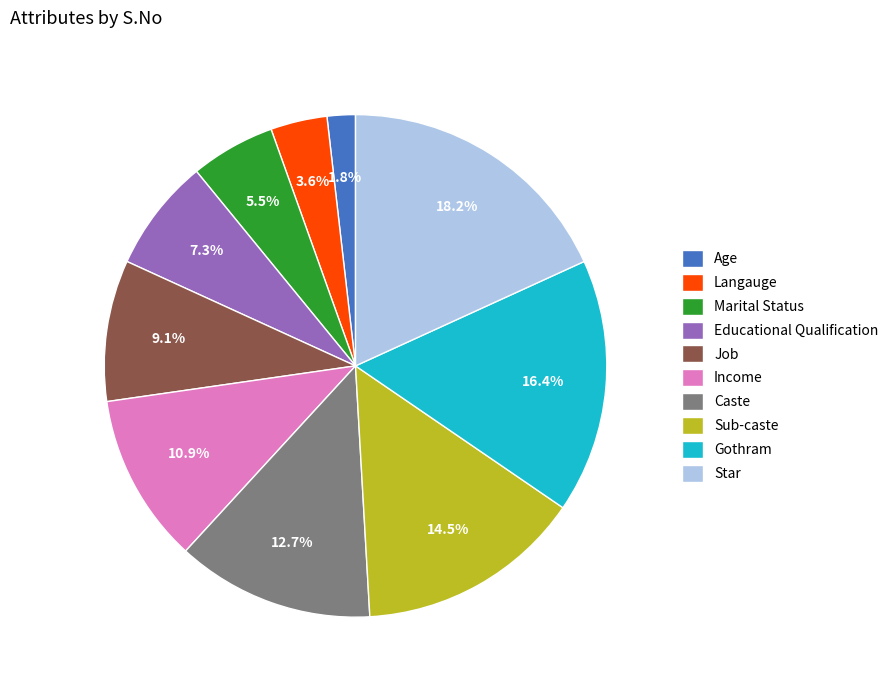

How many slices are in this pie chart?

10